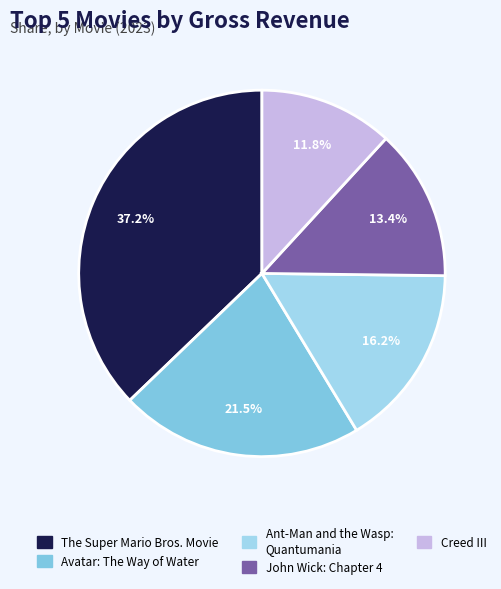

True or false: Avatar: The Way of Water accounts for 21% of the total.

True